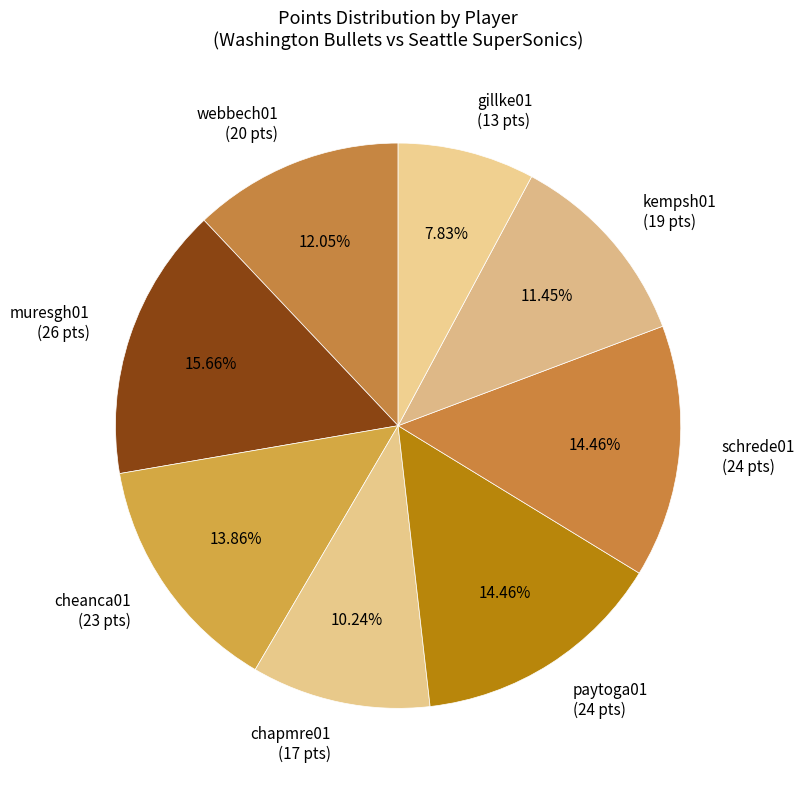

Does any single category account for the majority?

No